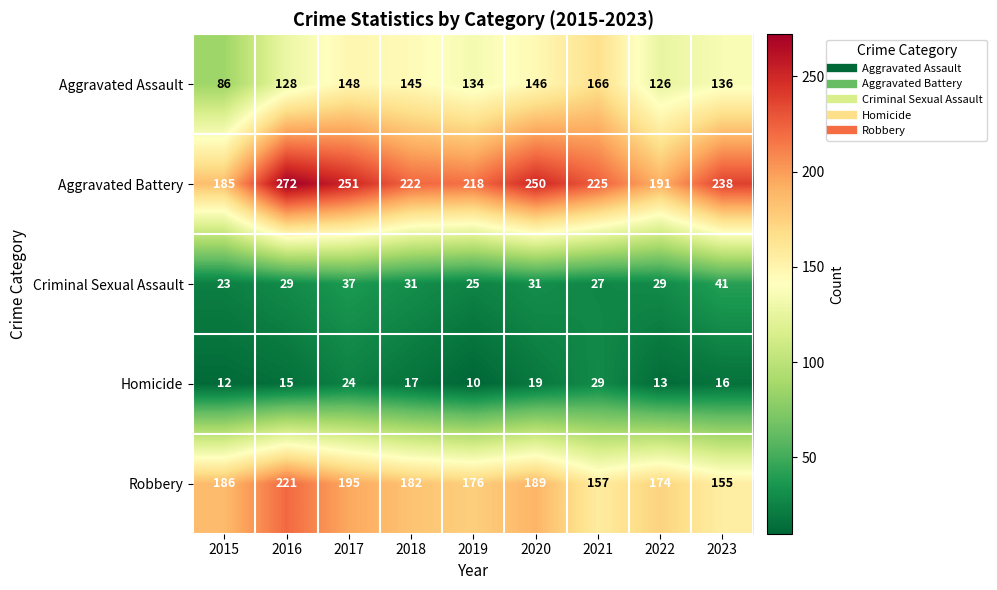

Which label corresponds to the smallest value in the chart?

2019